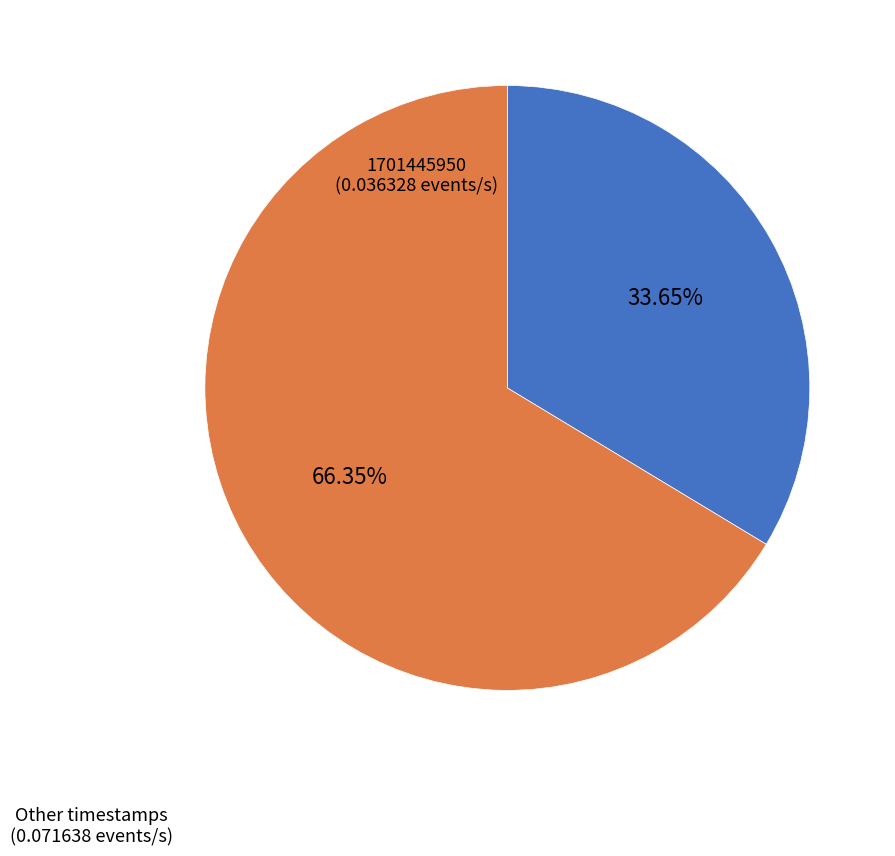

Is there any slice that represents more than half of the pie?

Yes